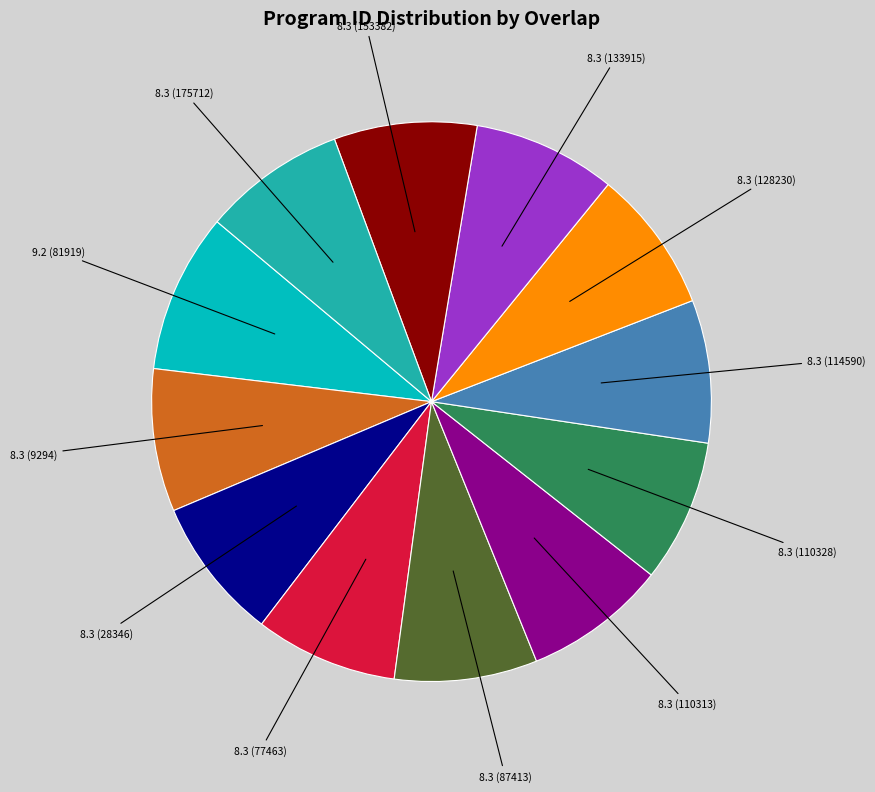

Is there a majority slice in this chart?

No